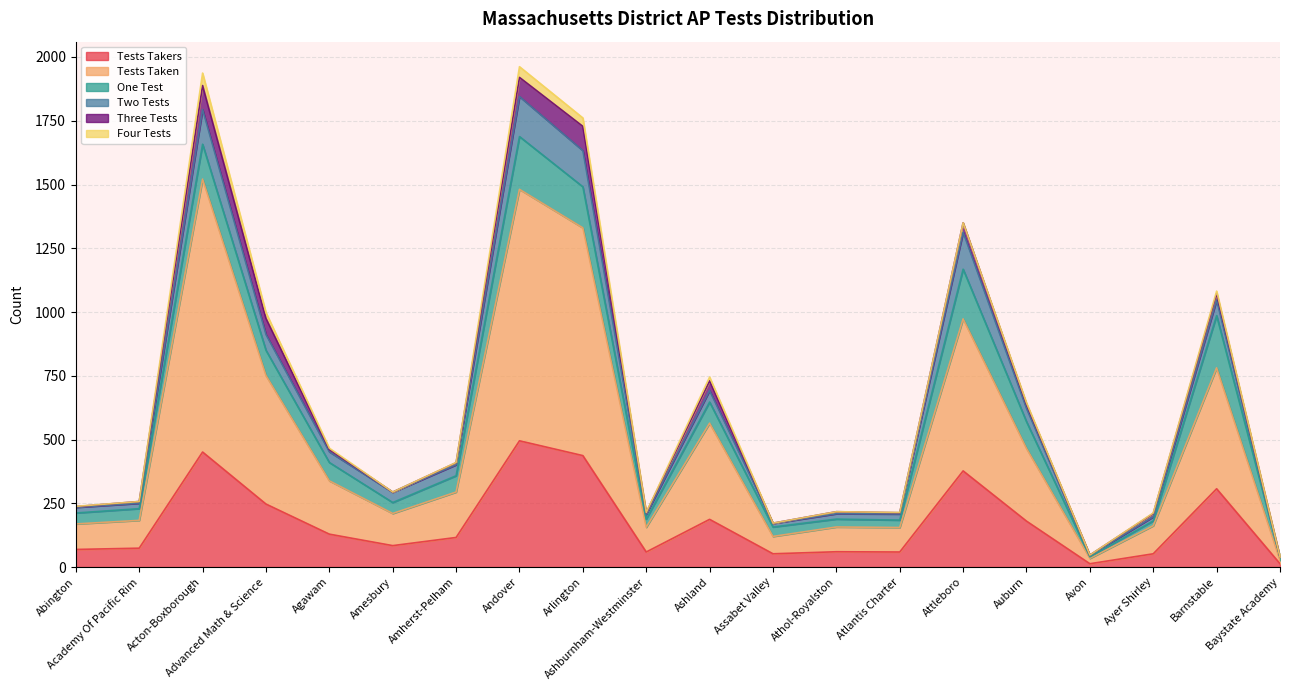

How many data points in Tests Taken are above 178?

9